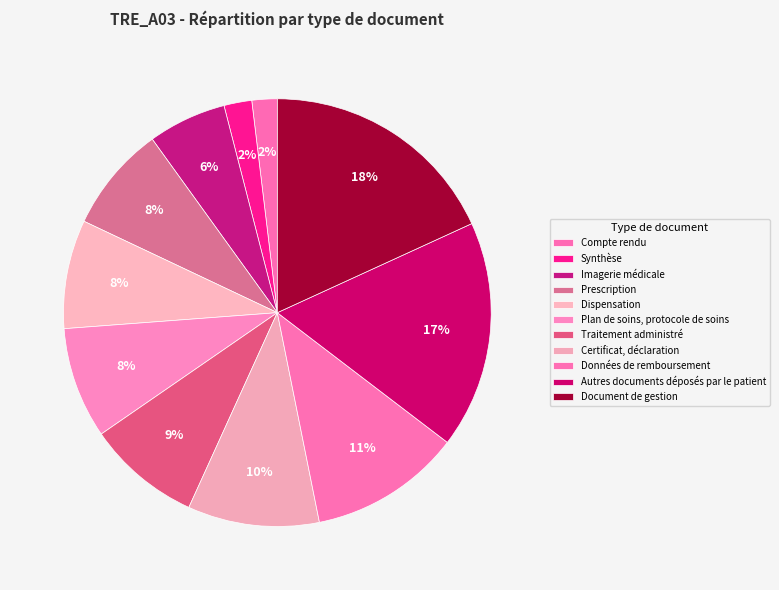

Is there any slice that represents more than half of the pie?

No